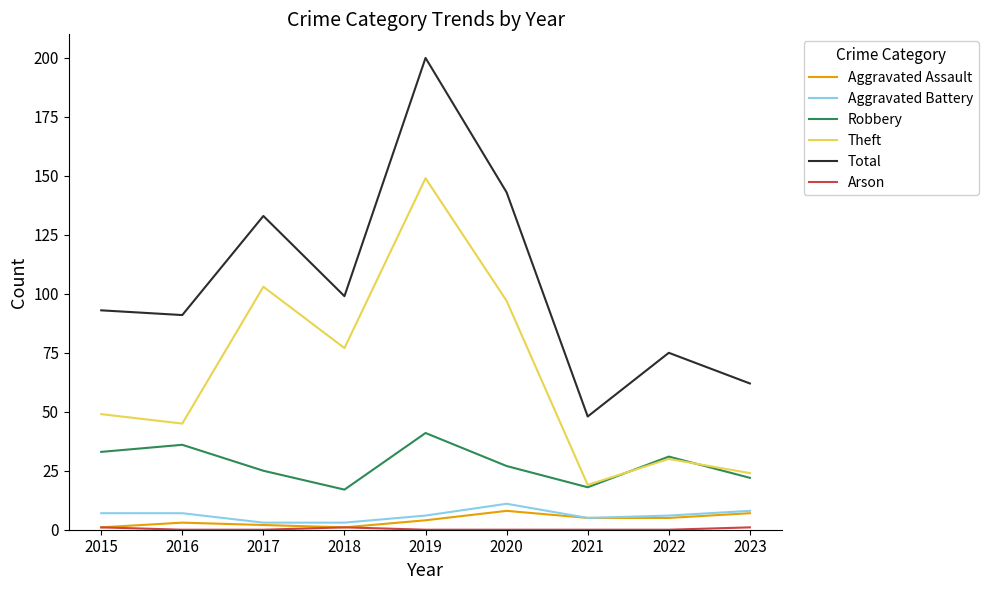

Is it true that Aggravated Assault equals 1 at 2018?

True